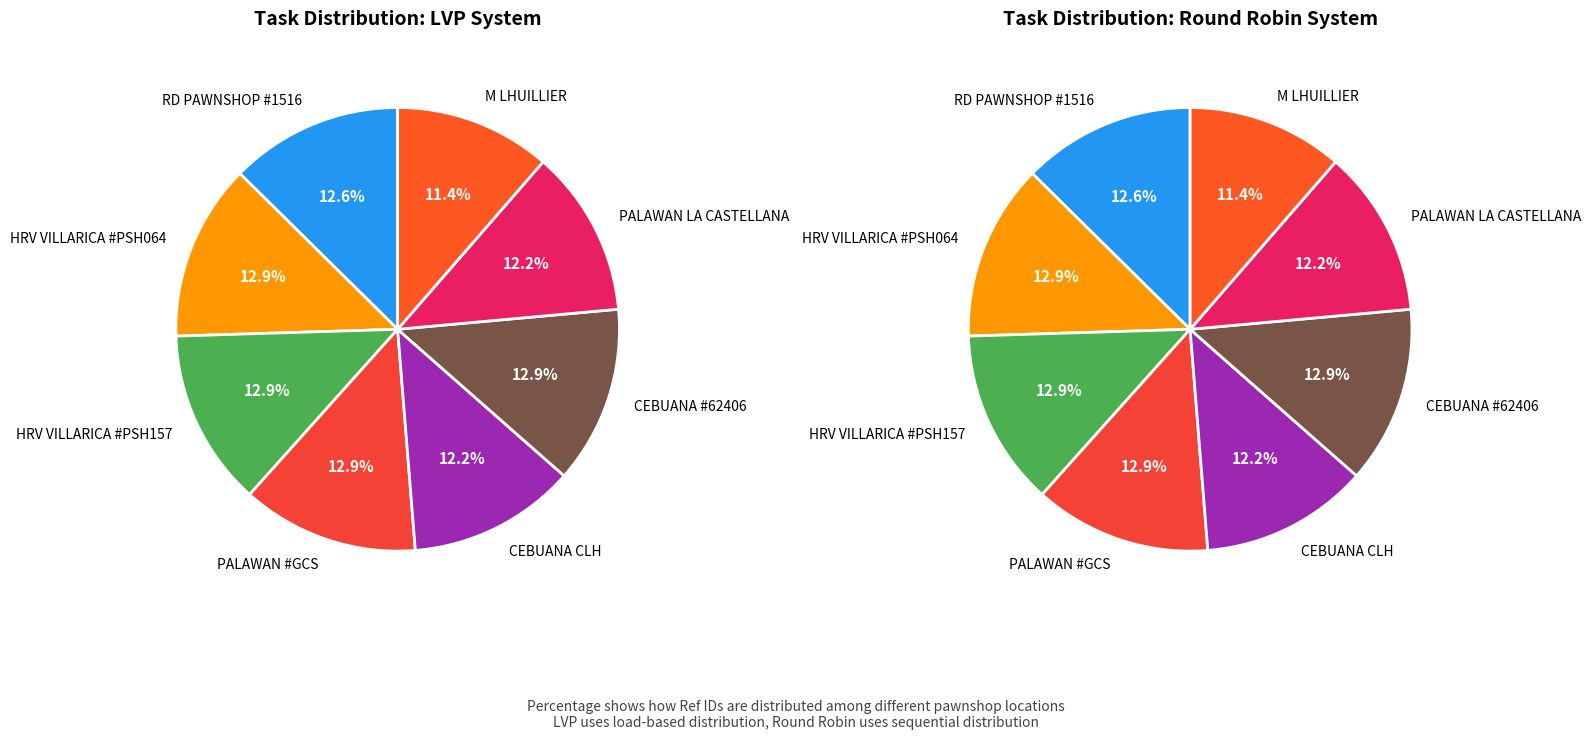

Which slice is the smallest?

M LHUILLIER